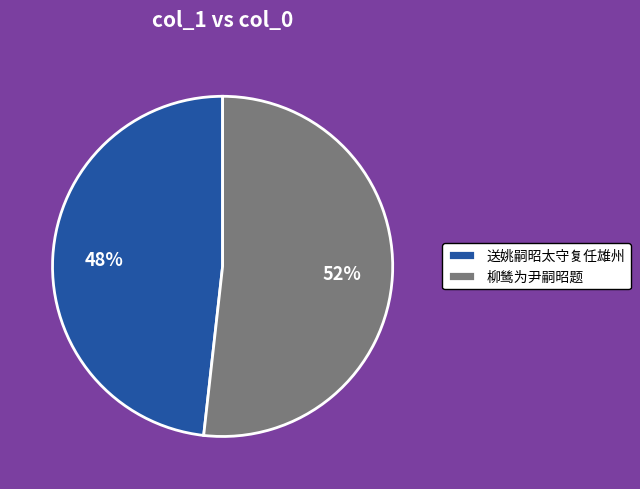

To the nearest percent, what portion does 柳鸶为尹嗣昭题 represent?

52%